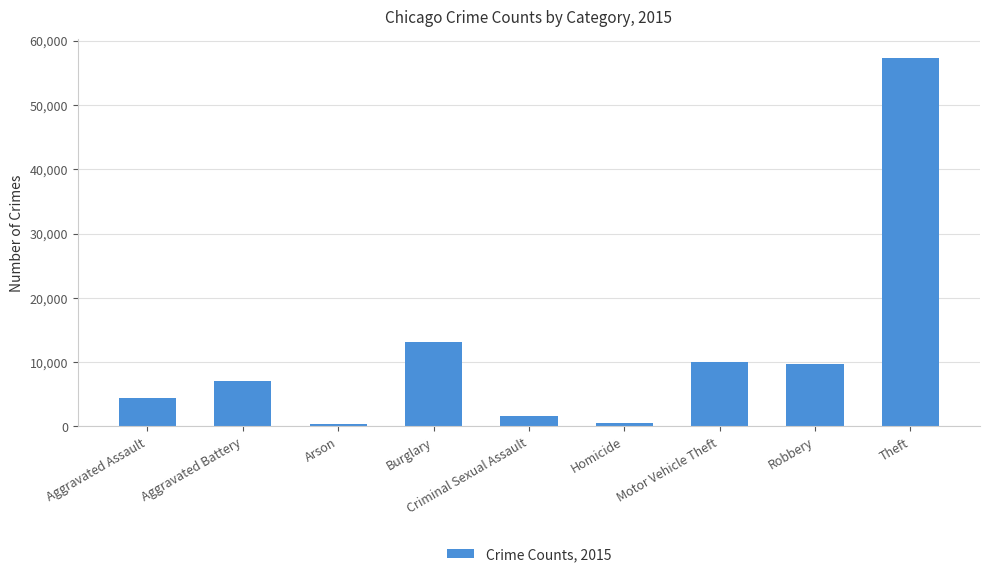

What is the maximum value shown in the chart?

57350